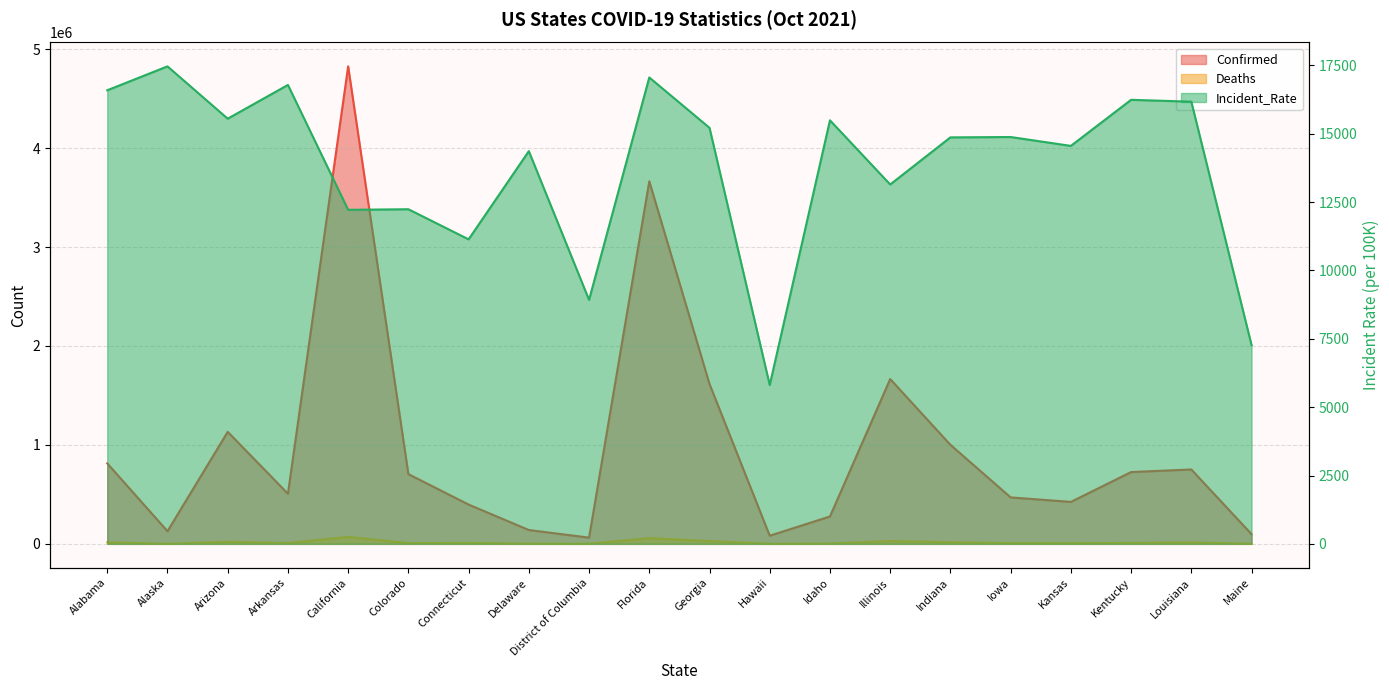

What value does the Deaths series have at Arizona?

20500.0